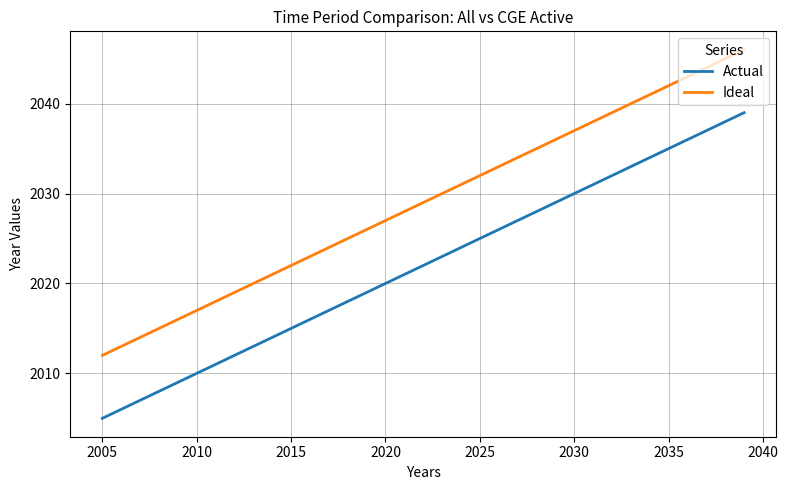

What is the minimum value for Ideal?

2012